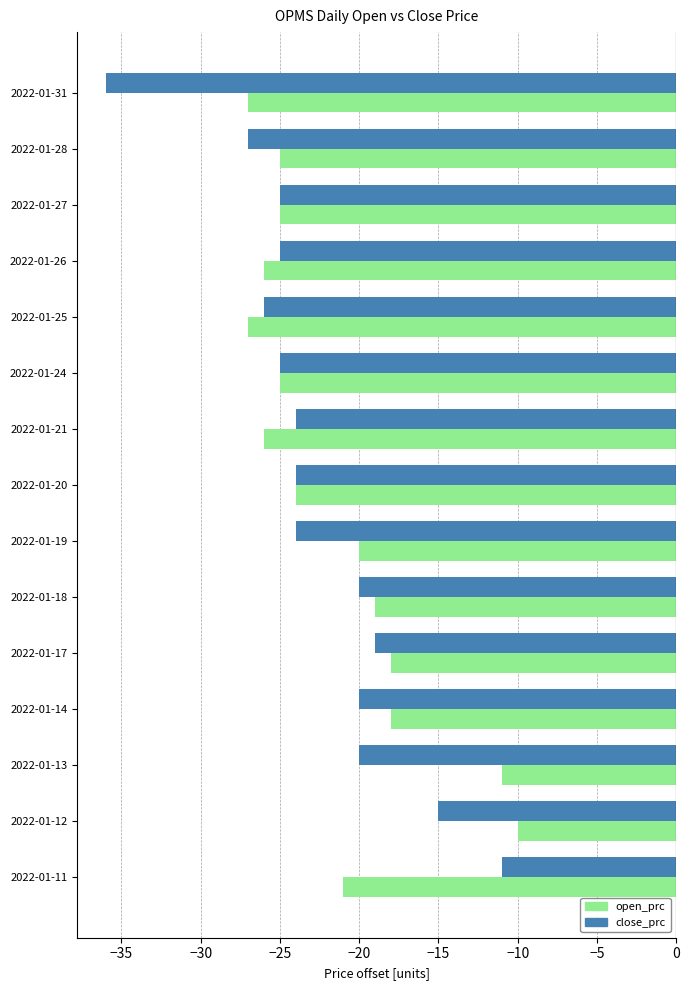

Which category has the lowest value in the close_prc series?

2022-01-31